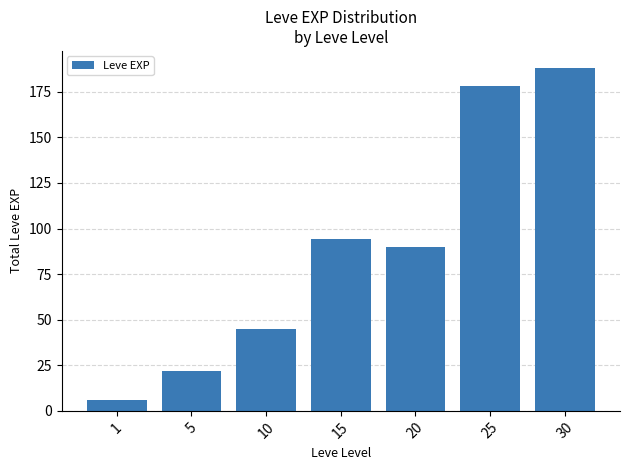

What is the sum of all values?

623